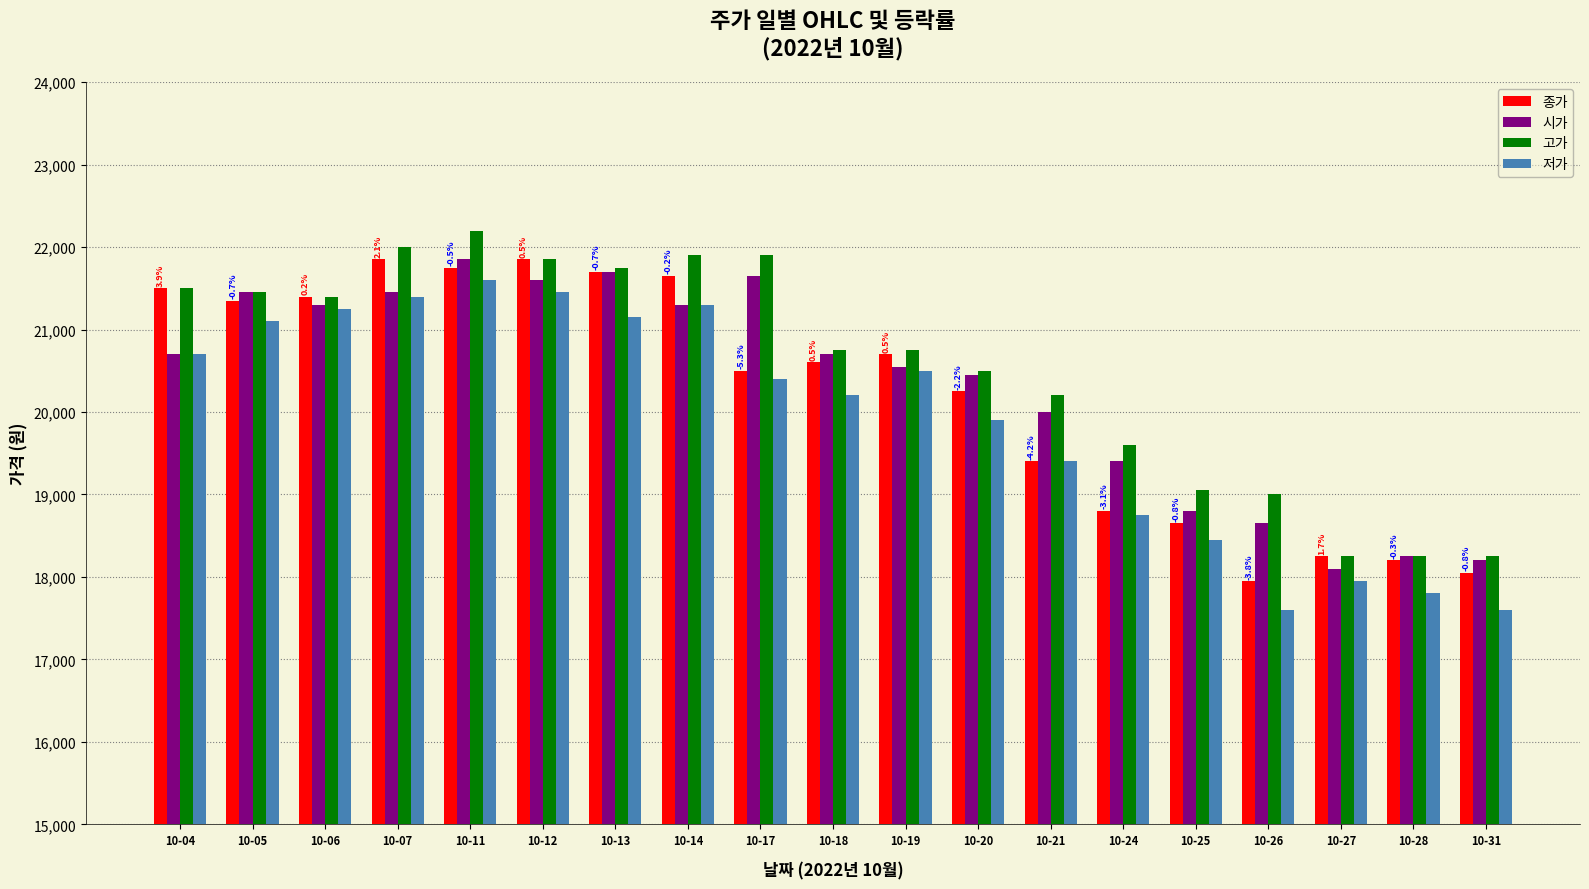

Between 10-11 and 10-24, which series saw the biggest shift?

종가